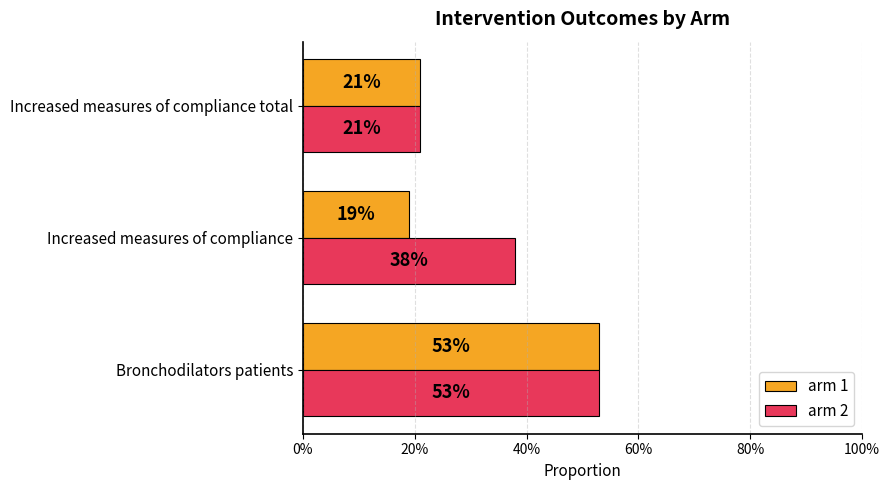

What position from the left is Bronchodilators patients?

1